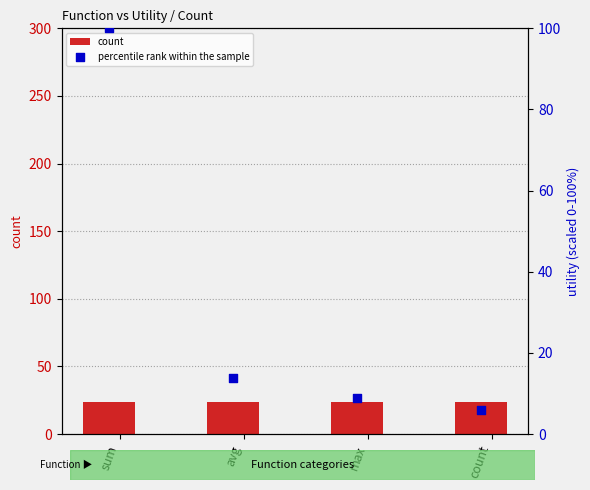

Which series reaches the minimum Y coordinate?

percentile rank within the sample